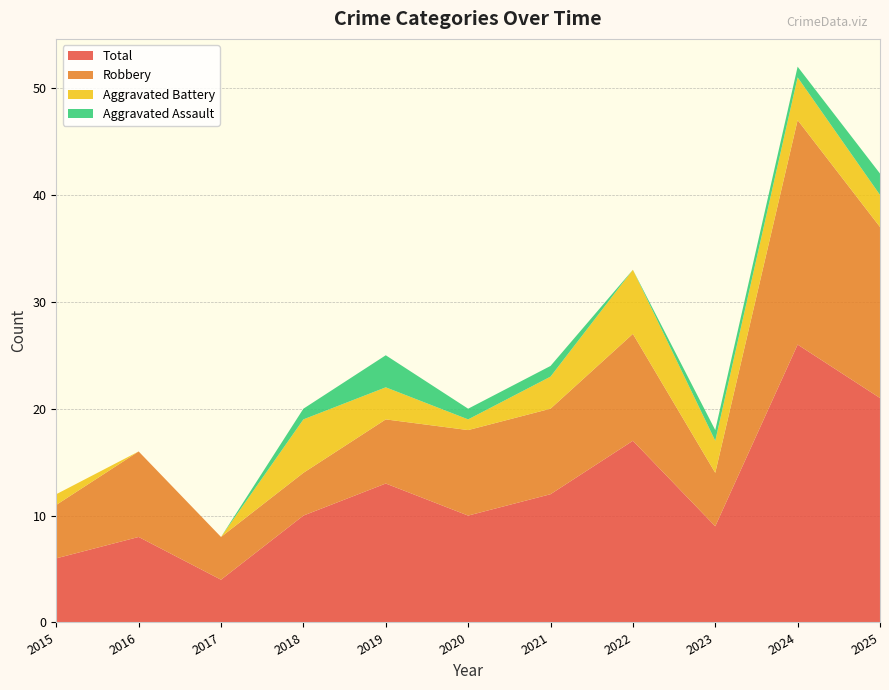

Reading left to right, what are all the values shown in this chart?

Aggravated Assault: 2015=0	2016=0	2017=0	2018=1	2019=3	2020=1	2021=1	2022=0	2023=1	2024=1	2025=2
Aggravated Battery: 2015=1	2016=0	2017=0	2018=5	2019=3	2020=1	2021=3	2022=6	2023=3	2024=4	2025=3
Robbery: 2015=5	2016=8	2017=4	2018=4	2019=6	2020=8	2021=8	2022=10	2023=5	2024=21	2025=16
Total: 2015=6	2016=8	2017=4	2018=10	2019=13	2020=10	2021=12	2022=17	2023=9	2024=26	2025=21